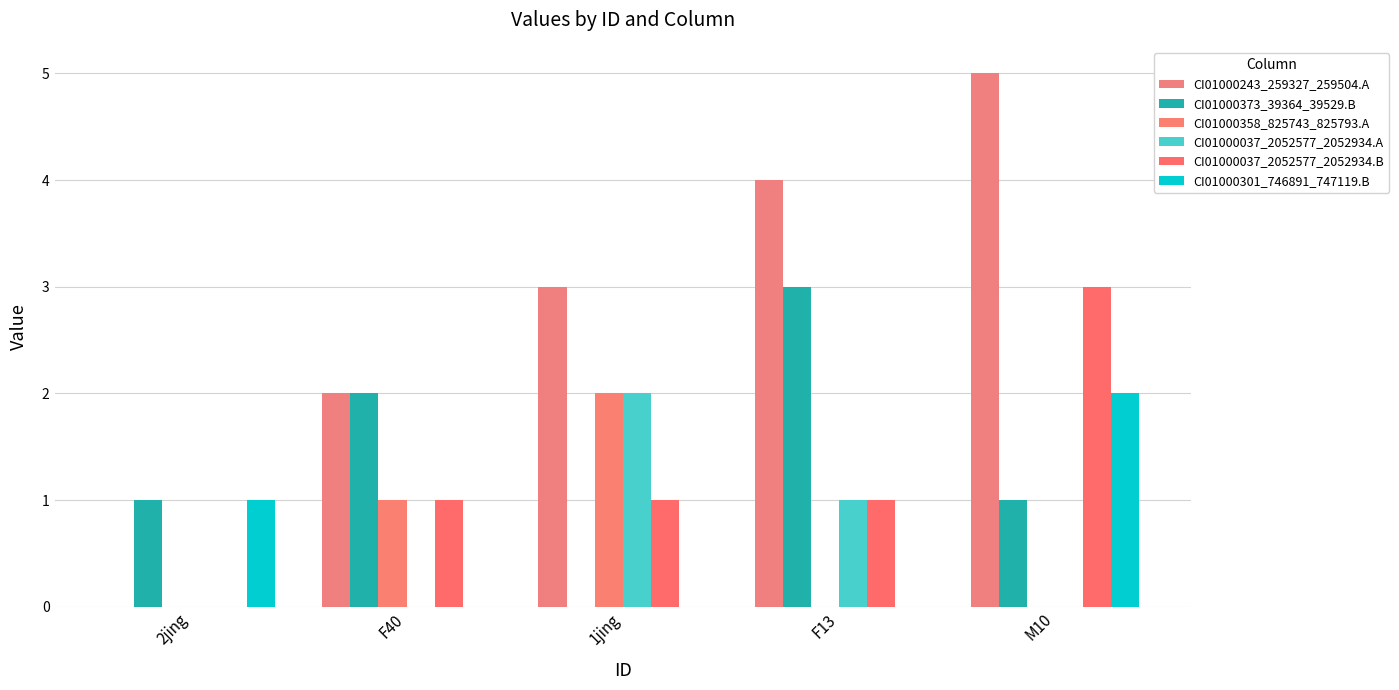

How many groups of bars are there?

5